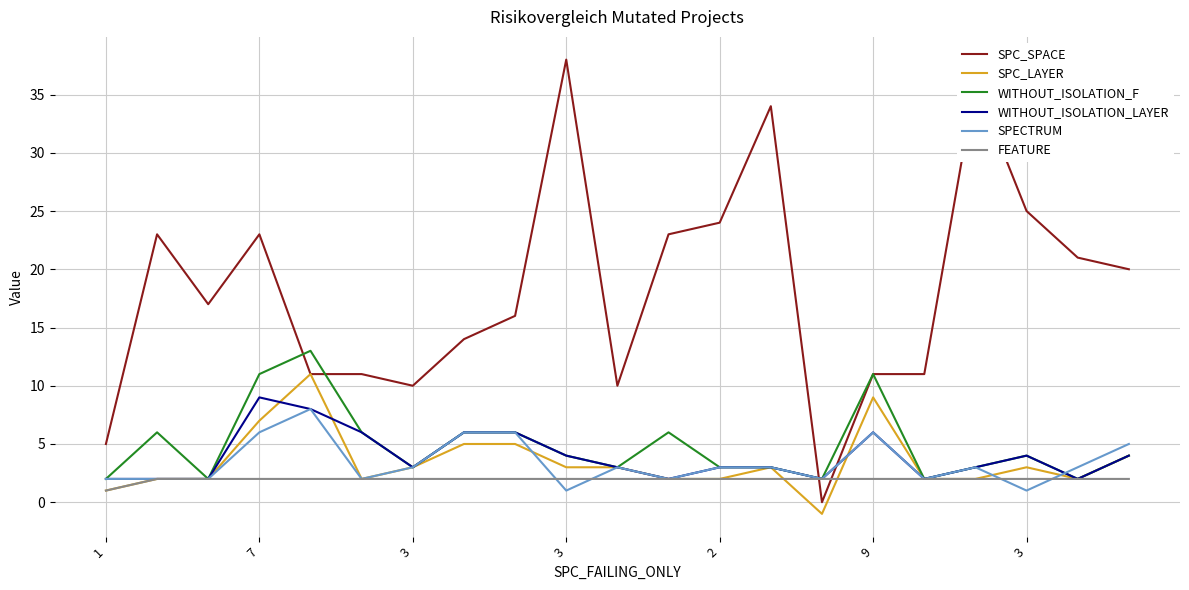

List the series in order of their peak value, lowest first.

FEATURE, SPECTRUM, WITHOUT_ISOLATION_LAYER, SPC_LAYER, WITHOUT_ISOLATION_F, SPC_SPACE